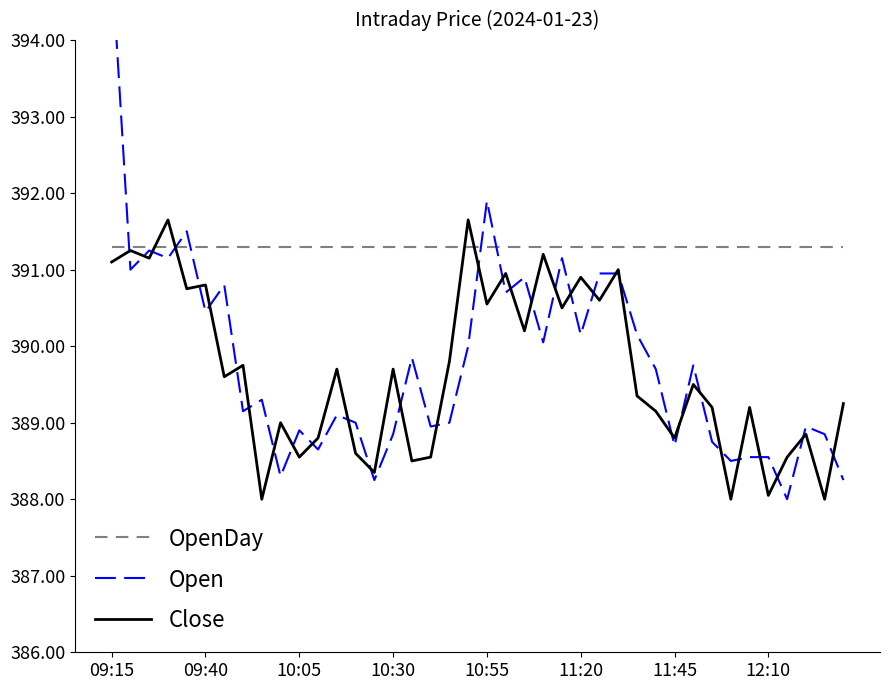

At 12:10, list the series in order from largest to smallest.

OpenDay, Open, Close